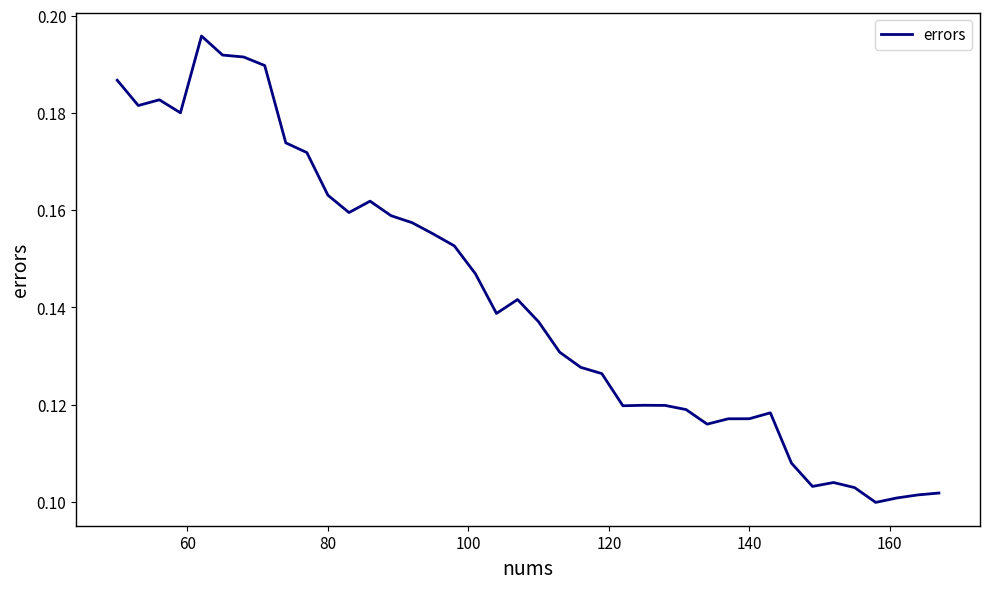

Is this an area chart (filled region under the line)?

No